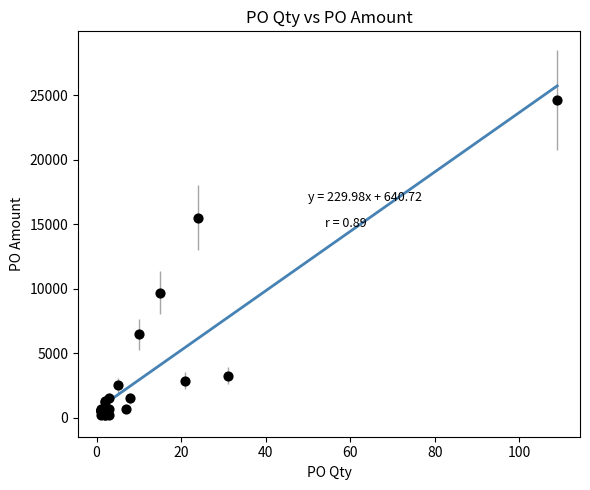

What Y value in the scatter plot is closest to 12407?

9695.5